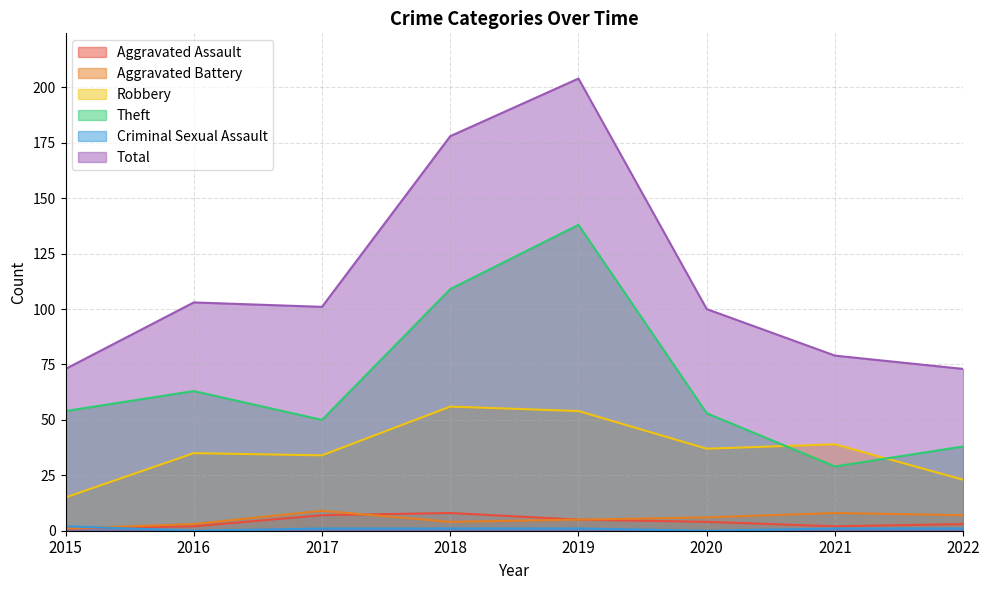

Count the Aggravated Assault values in the range 2 to 7.

6